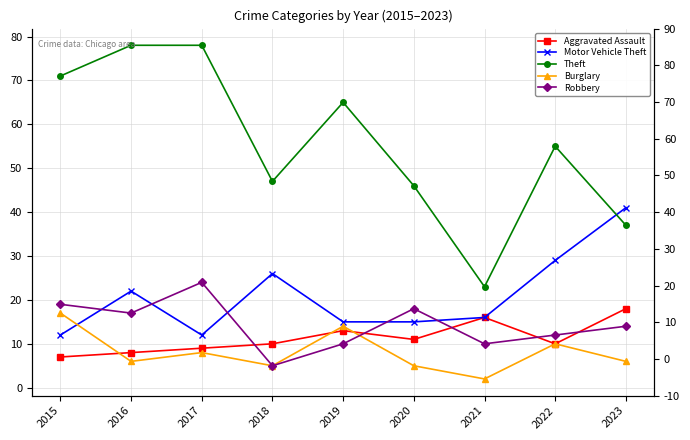

What is the value of the Theft point at the 2nd from the left?

78